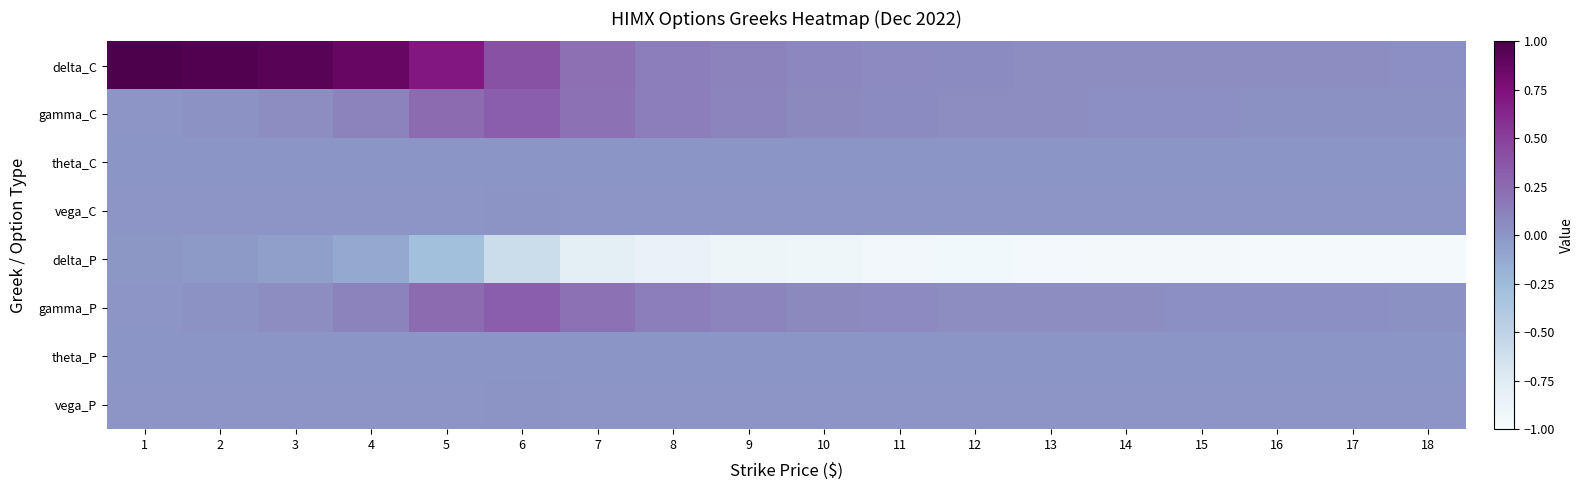

Reading right to left, what are all the values shown in this chart?

delta_C: 18=0.0	17=0.0	16=0.0	15=0.0	14=0.0	13=0.1	12=0.1	11=0.1	10=0.1	9=0.1	8=0.1	7=0.2	6=0.4	5=0.7	4=0.9	3=0.9	2=1.0	1=1.0
gamma_C: 18=0.0	17=0.0	16=0.0	15=0.0	14=0.0	13=0.0	12=0.0	11=0.1	10=0.1	9=0.1	8=0.1	7=0.2	6=0.3	5=0.2	4=0.1	3=0.0	2=0.0	1=0.0
theta_C: 18=-0.0	17=-0.0	16=-0.0	15=-0.0	14=-0.0	13=-0.0	12=-0.0	11=-0.0	10=-0.0	9=-0.0	8=-0.0	7=-0.0	6=-0.0	5=-0.0	4=-0.0	3=-0.0	2=-0.0	1=-0.0
vega_C: 18=0.0	17=0.0	16=0.0	15=0.0	14=0.0	13=0.0	12=0.0	11=0.0	10=0.0	9=0.0	8=0.0	7=0.0	6=0.0	5=0.0	4=0.0	3=0.0	2=0.0	1=0.0
delta_P: 18=-1.0	17=-1.0	16=-1.0	15=-1.0	14=-1.0	13=-0.9	12=-0.9	11=-0.9	10=-0.9	9=-0.9	8=-0.9	7=-0.8	6=-0.6	5=-0.3	4=-0.1	3=-0.1	2=-0.0	1=-0.0
gamma_P: 18=0.0	17=0.0	16=0.0	15=0.0	14=0.0	13=0.0	12=0.1	11=0.1	10=0.1	9=0.1	8=0.1	7=0.2	6=0.3	5=0.2	4=0.1	3=0.0	2=0.0	1=0.0
theta_P: 18=-0.0	17=-0.0	16=-0.0	15=-0.0	14=-0.0	13=-0.0	12=-0.0	11=-0.0	10=-0.0	9=-0.0	8=-0.0	7=-0.0	6=-0.0	5=-0.0	4=-0.0	3=-0.0	2=-0.0	1=-0.0
vega_P: 18=0.0	17=0.0	16=0.0	15=0.0	14=0.0	13=0.0	12=0.0	11=0.0	10=0.0	9=0.0	8=0.0	7=0.0	6=0.0	5=0.0	4=0.0	3=0.0	2=0.0	1=0.0